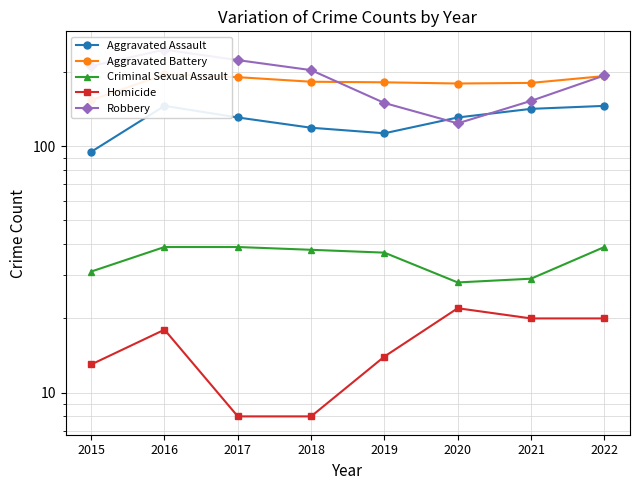

Does the chart have visible grid lines?

Yes